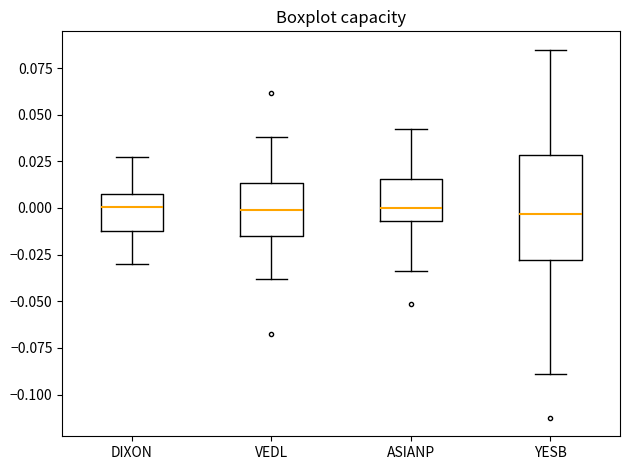

Where does the lower whisker of the box for ASIANP end on the y-axis? The values are not printed on the chart, so give them approximately, as read against the axis.

-0.035